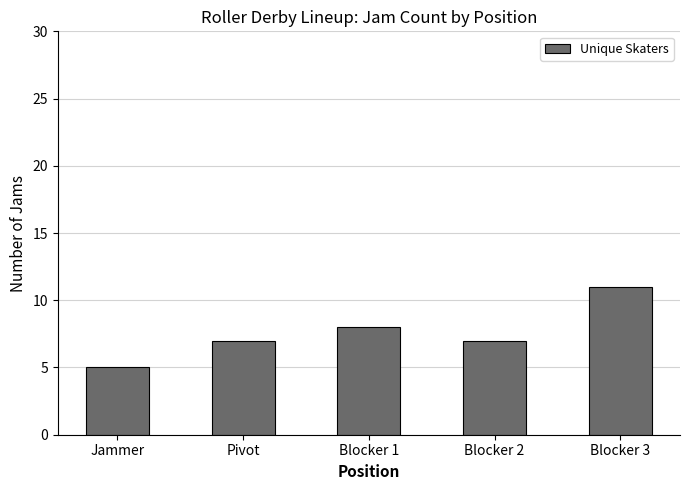

What is the approximate value at Blocker 3?

11